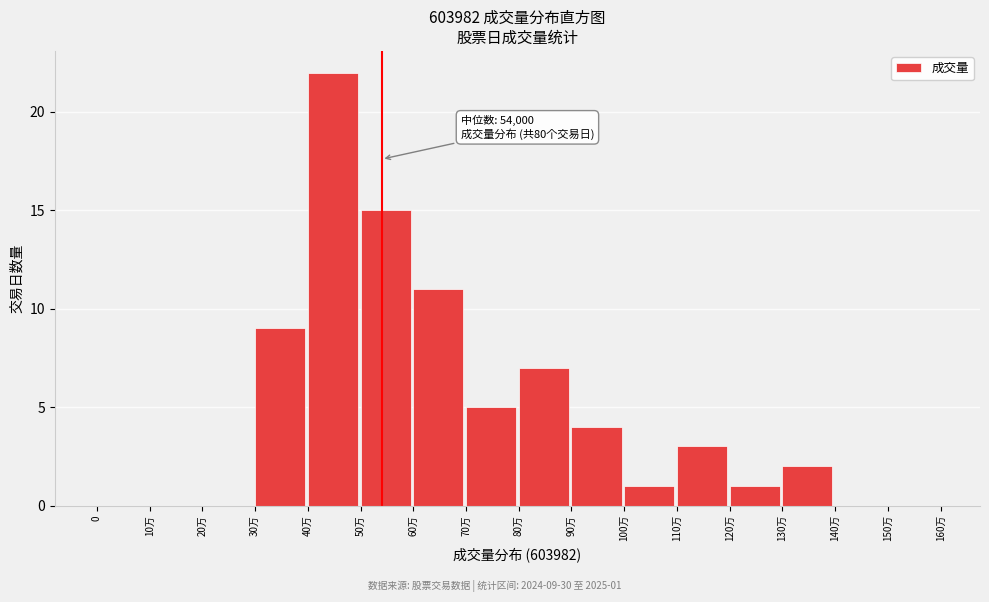

Reading right to left, list all the values displayed in this chart.

150万=0	140万=0	130万=2	120万=1	110万=3	100万=1	90万=4	80万=7	70万=5	60万=11	50万=15	40万=22	30万=9	20万=0	10万=0	0=0